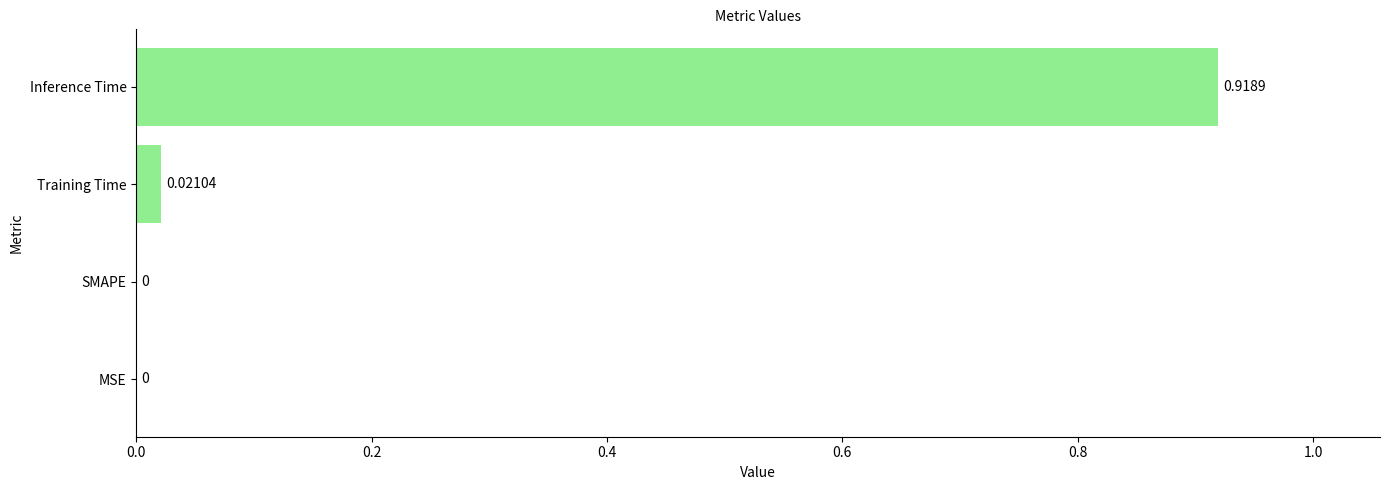

Which category has the highest value across all series?

Inference Time